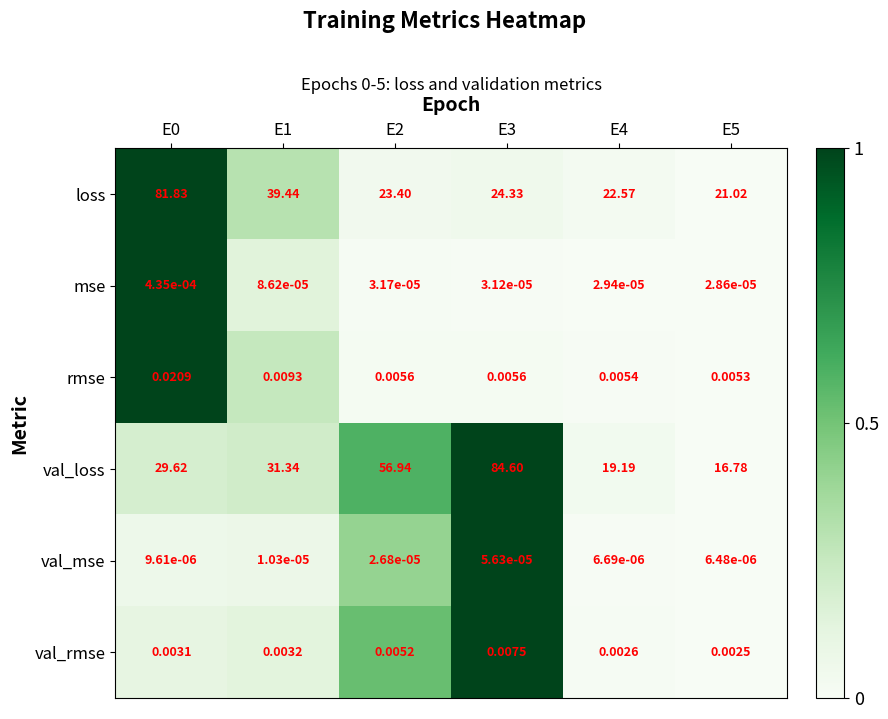

Between E3 and E4, which series saw the biggest shift?

val_loss